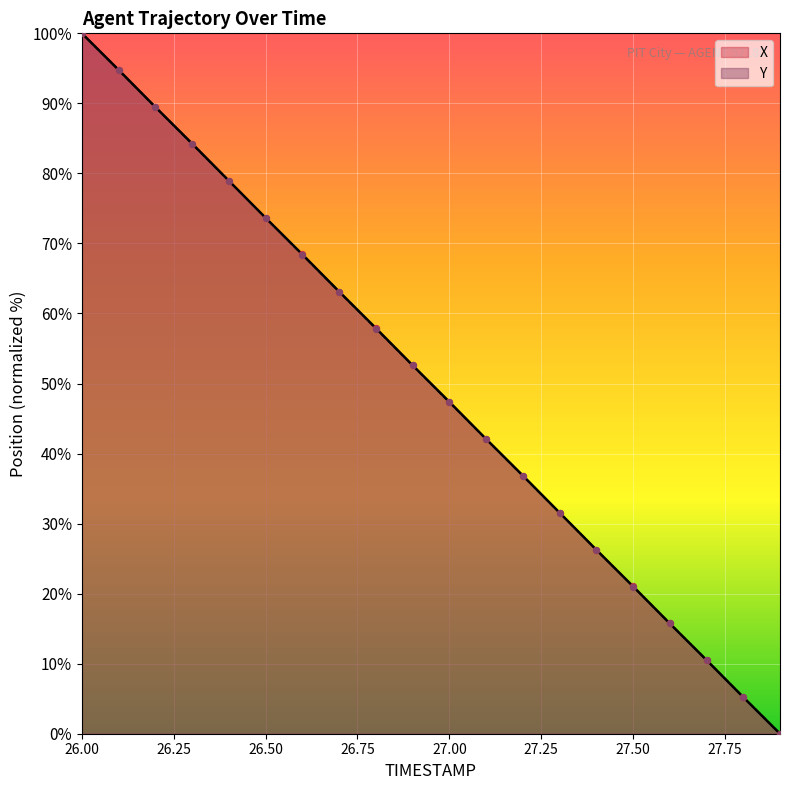

Which series contains the lowest Y value?

X